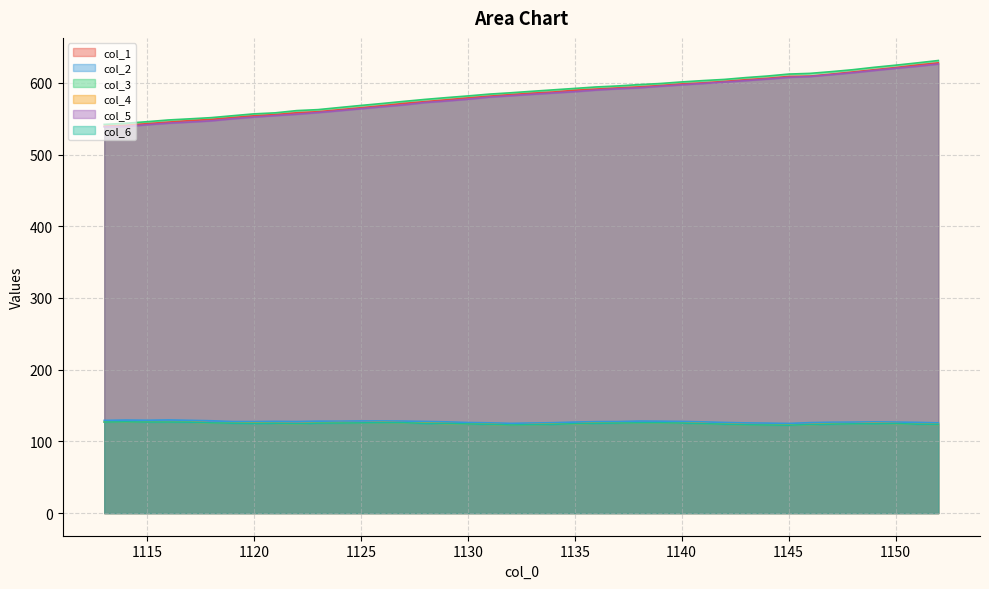

At how many categories does at least one series exceed 274?

40